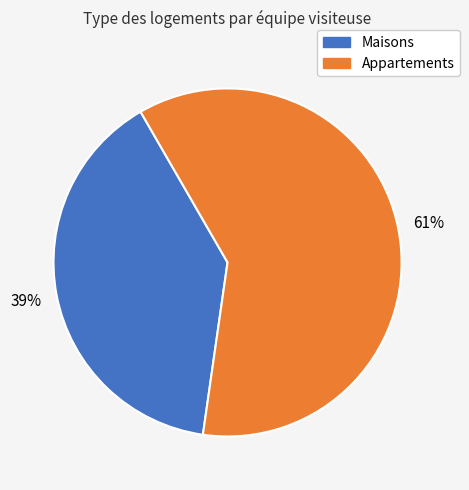

To the nearest percent, what is the average slice percentage?

50%